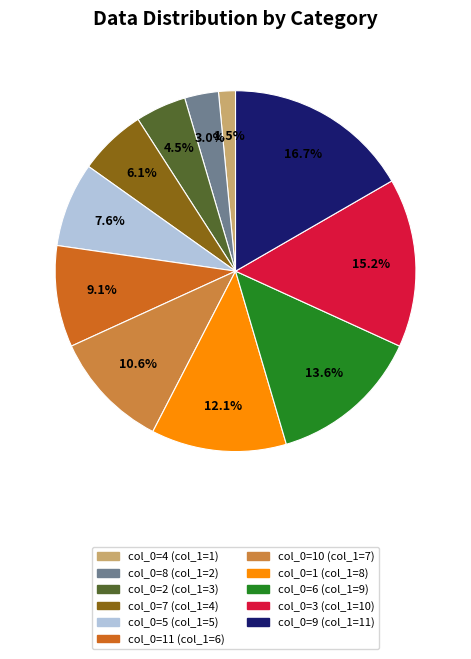

Does any single category account for the majority?

No